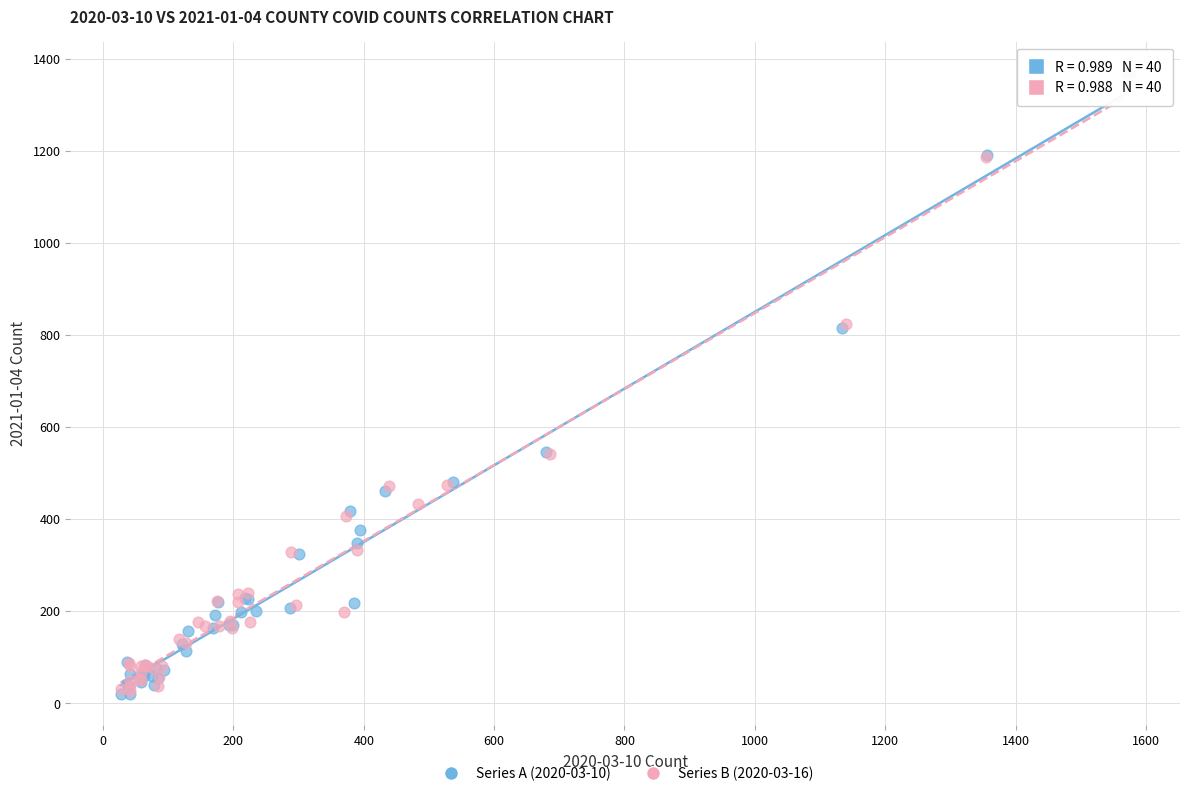

What are all the series names shown in the legend?

Series A (2020-03-10), Series B (2020-03-16)